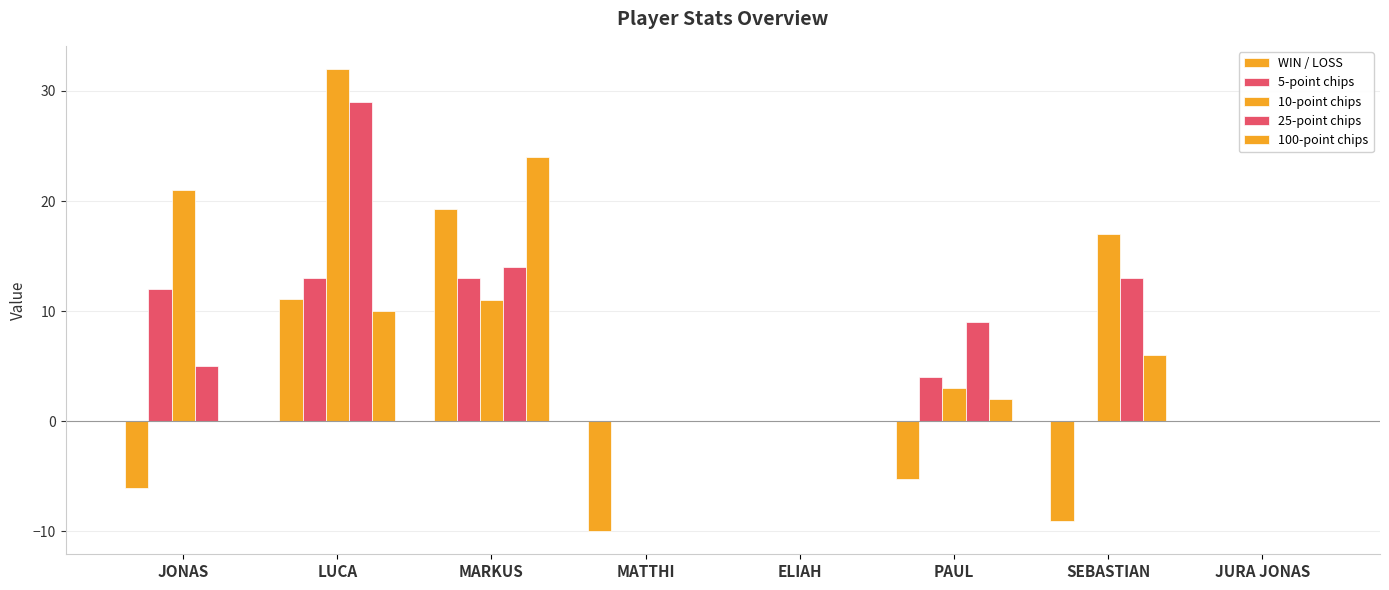

How many series are shown in this chart?

5